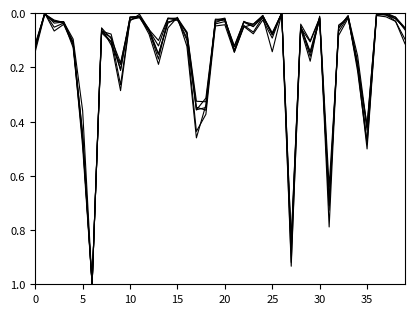

How many distinct data groups are displayed?

6